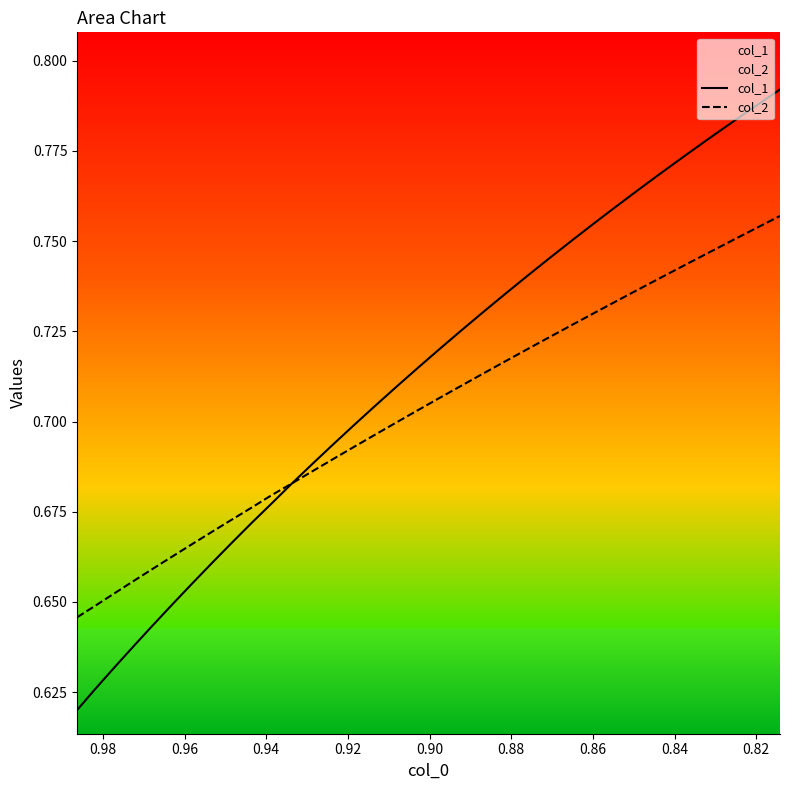

List the series in order of their overall mean, highest first.

col_1, col_2